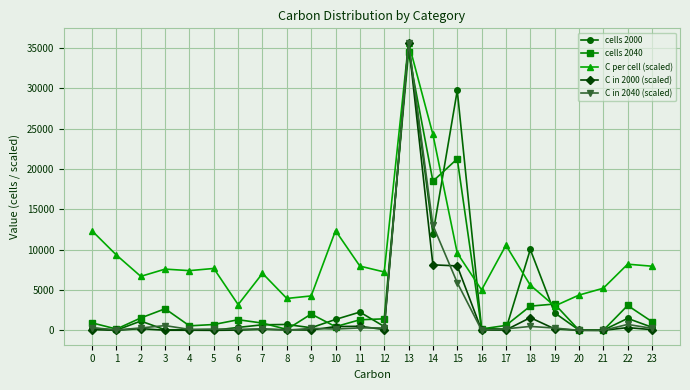

What is the average value of the C per cell (scaled) series?

9016.3